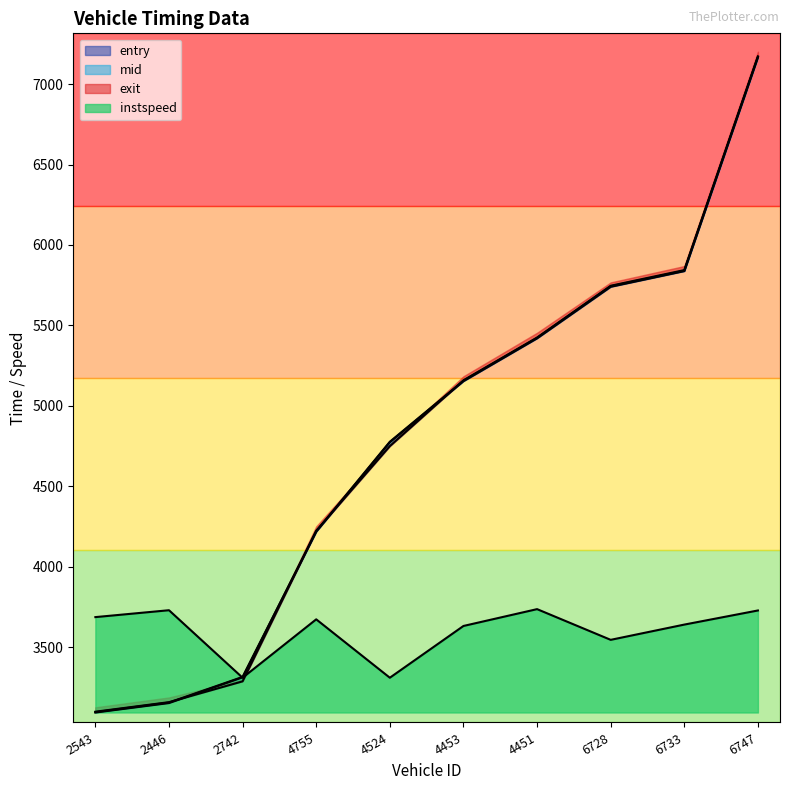

What is the value of the entry point at the 7th from the left?

5420.2